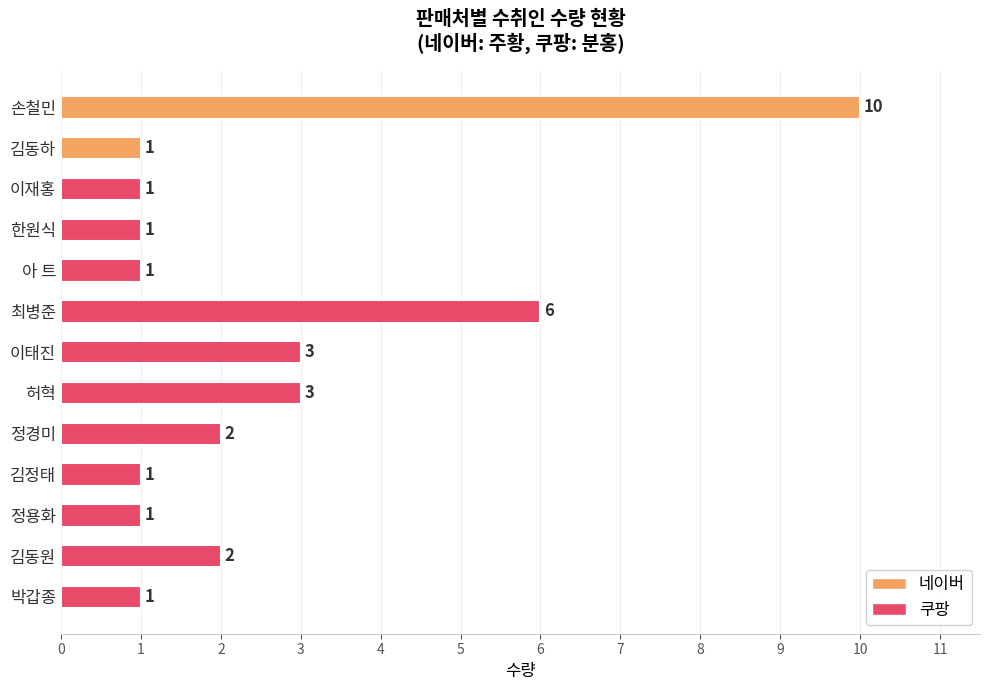

Where is the data nearest to the value 5?

최병준